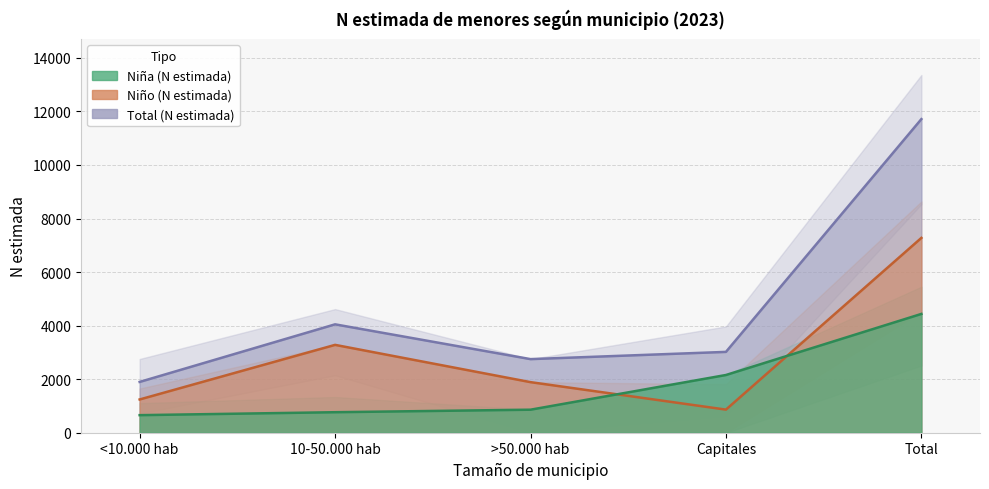

What is the label of the 2nd point from the left?

10-50.000 hab